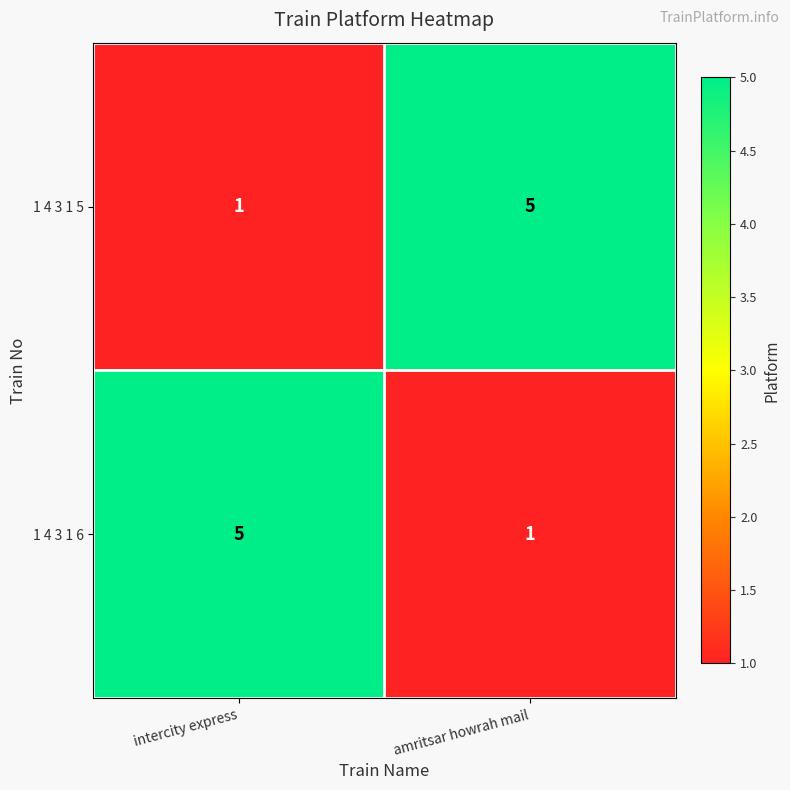

The value of 1 4 3 1 6 at intercity express is 7. True or false?

False